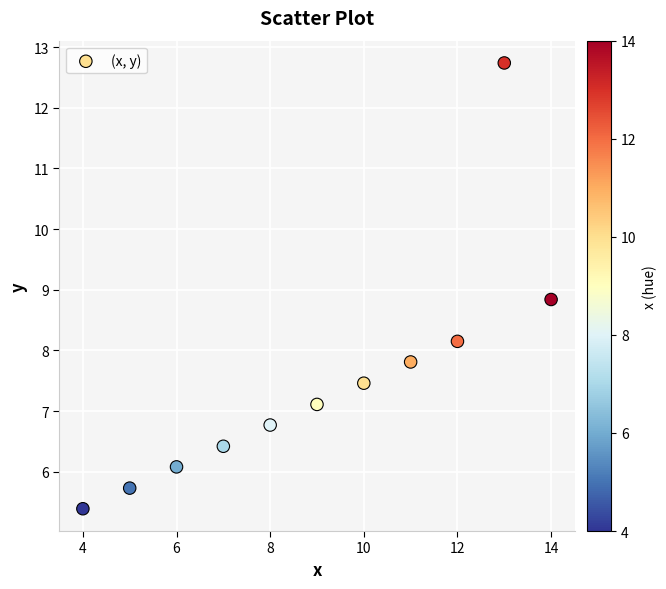

What is the average Y value?

7.5